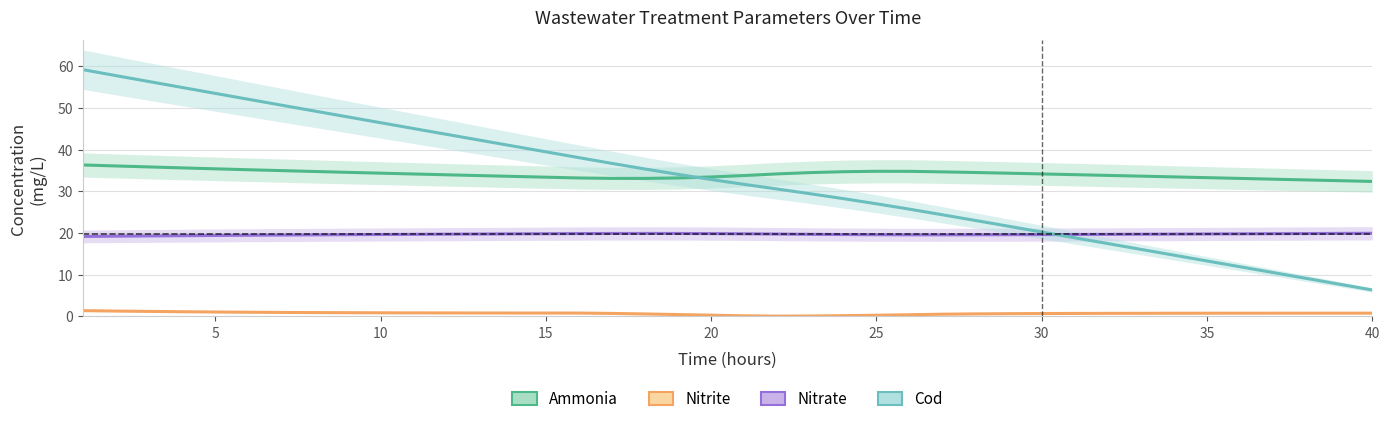

Does the chart have visible grid lines?

Yes